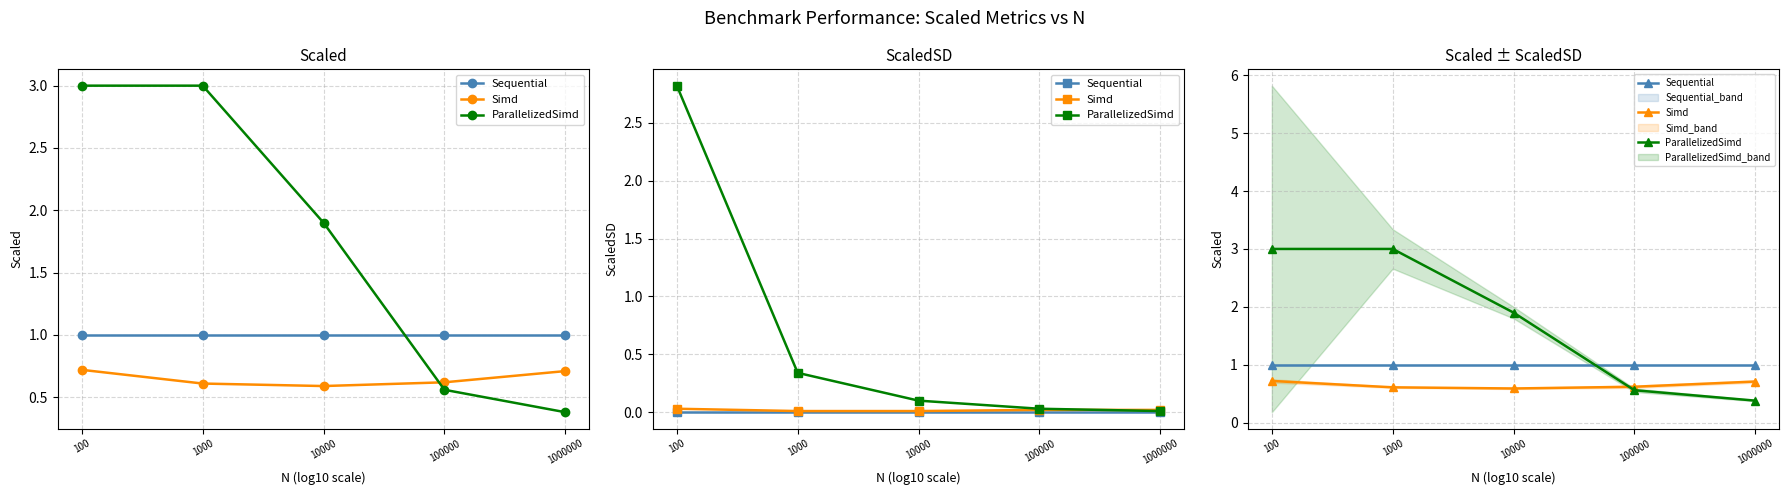

What is the spread (max minus min) of values at 1000000?

0.6